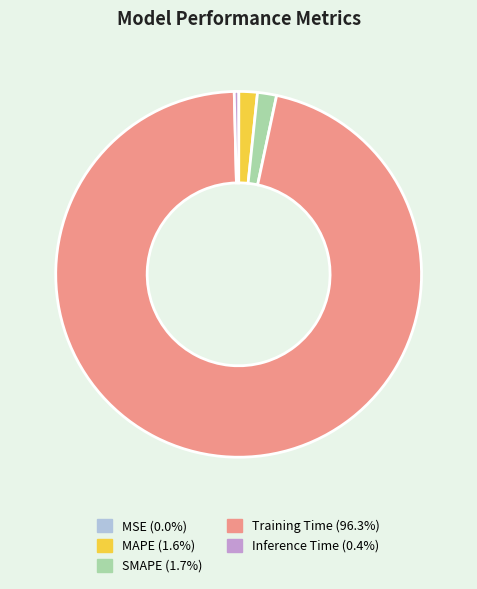

Which slice is the largest?

Training Time